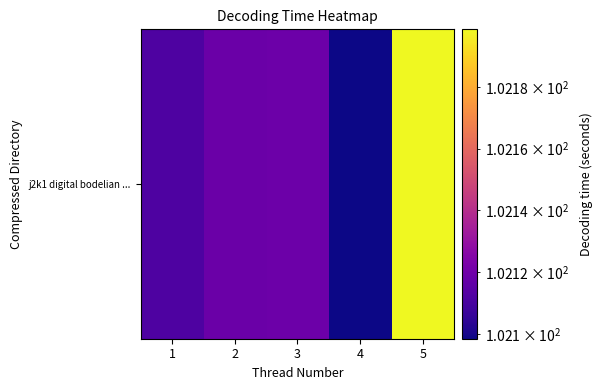

What is the sum of all values?

510.6